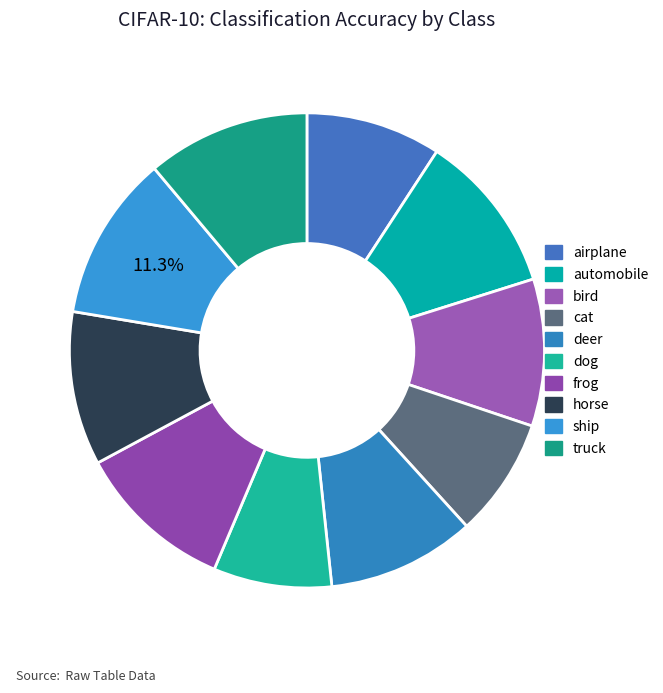

Between bird and airplane, which is larger?

bird